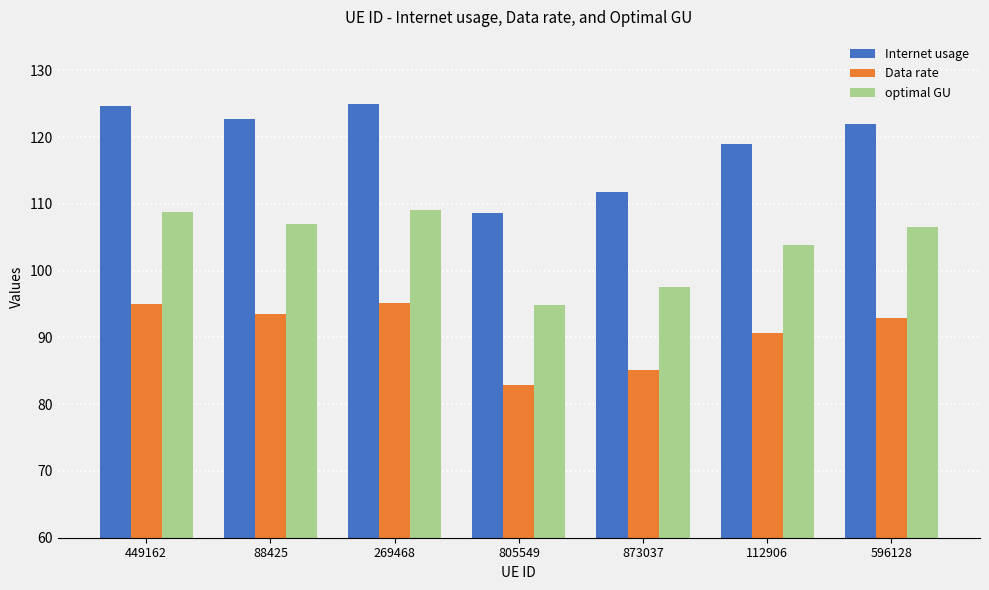

At which label does Data rate first exceed 92?

449162